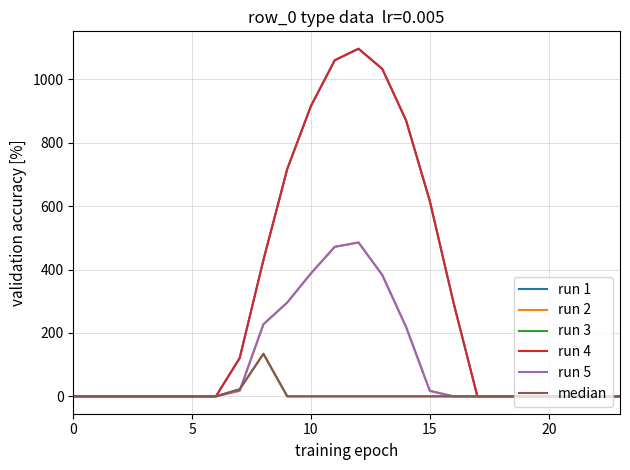

At how many categories does at least one series exceed 1042?

2